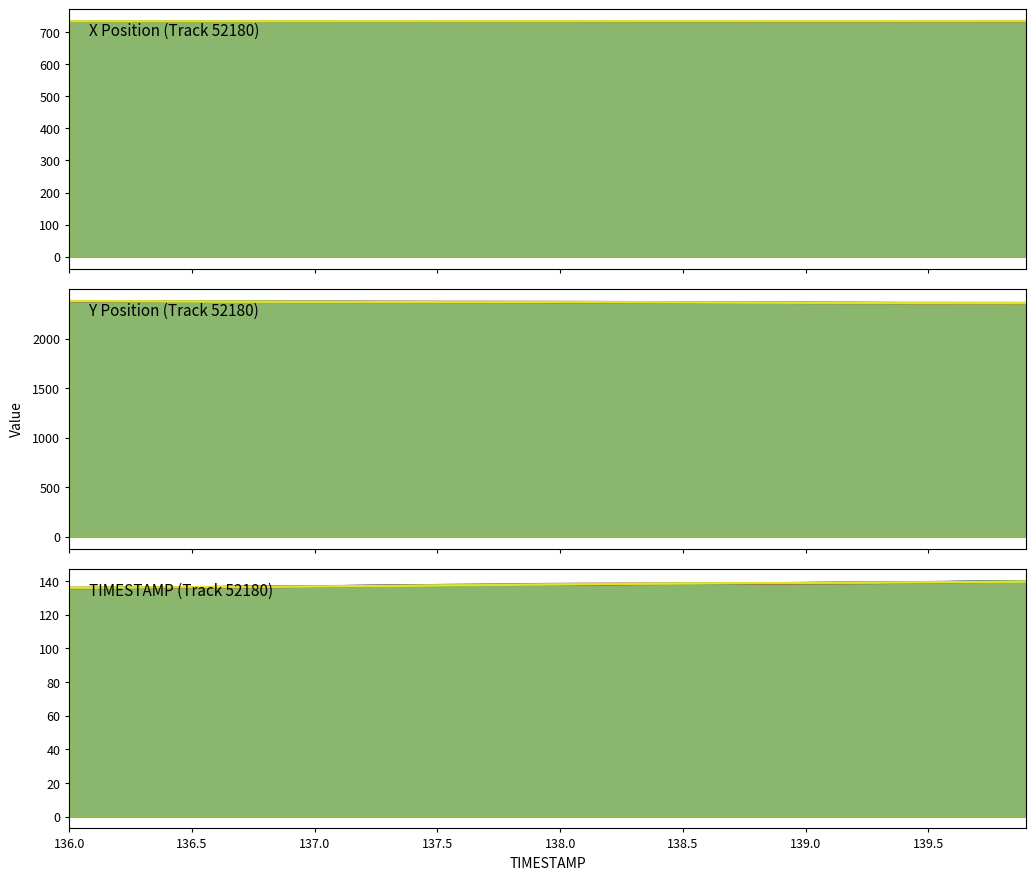

The value of TIMESTAMP at 136.5 is 189.2. True or false?

False